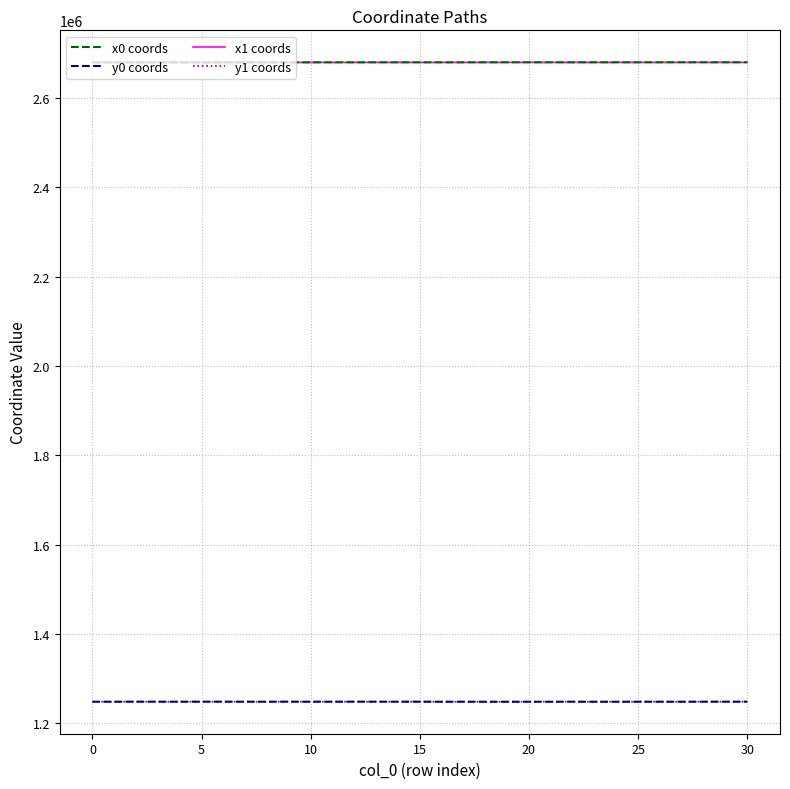

True or false: x1 coords and y1 coords intersect in this chart.

False